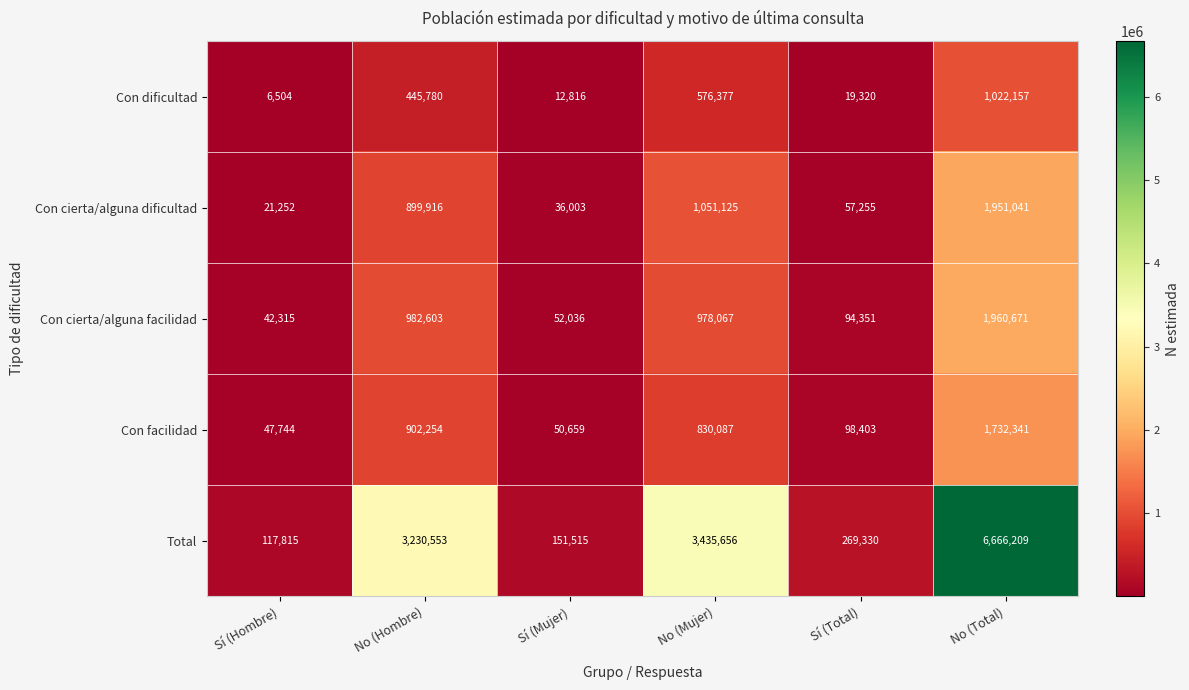

What is the maximum value shown in the chart?

6666209